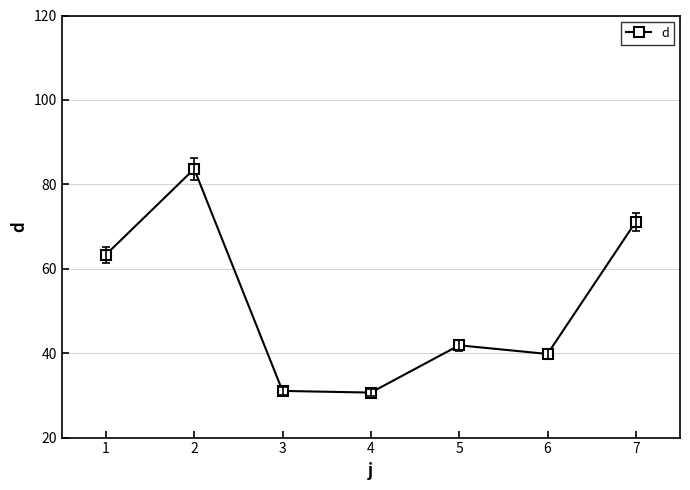

What is the change in value from 2 to 4?

-53.0